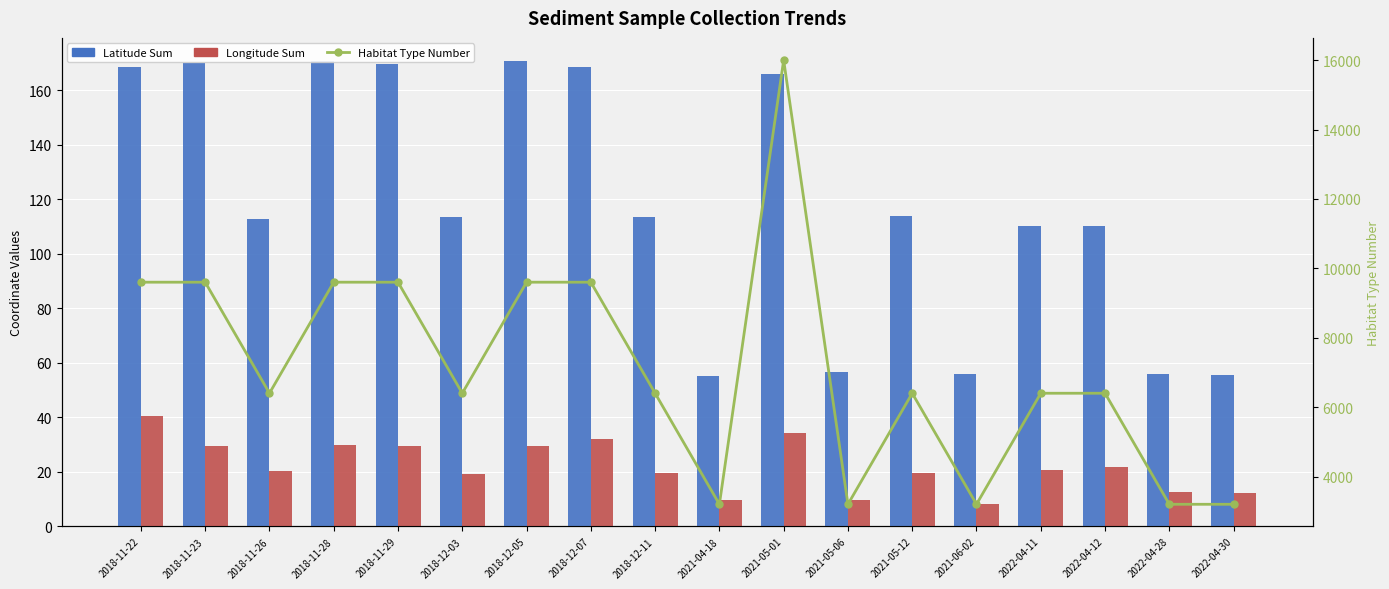

Which category has the highest value across all series?

2021-05-01